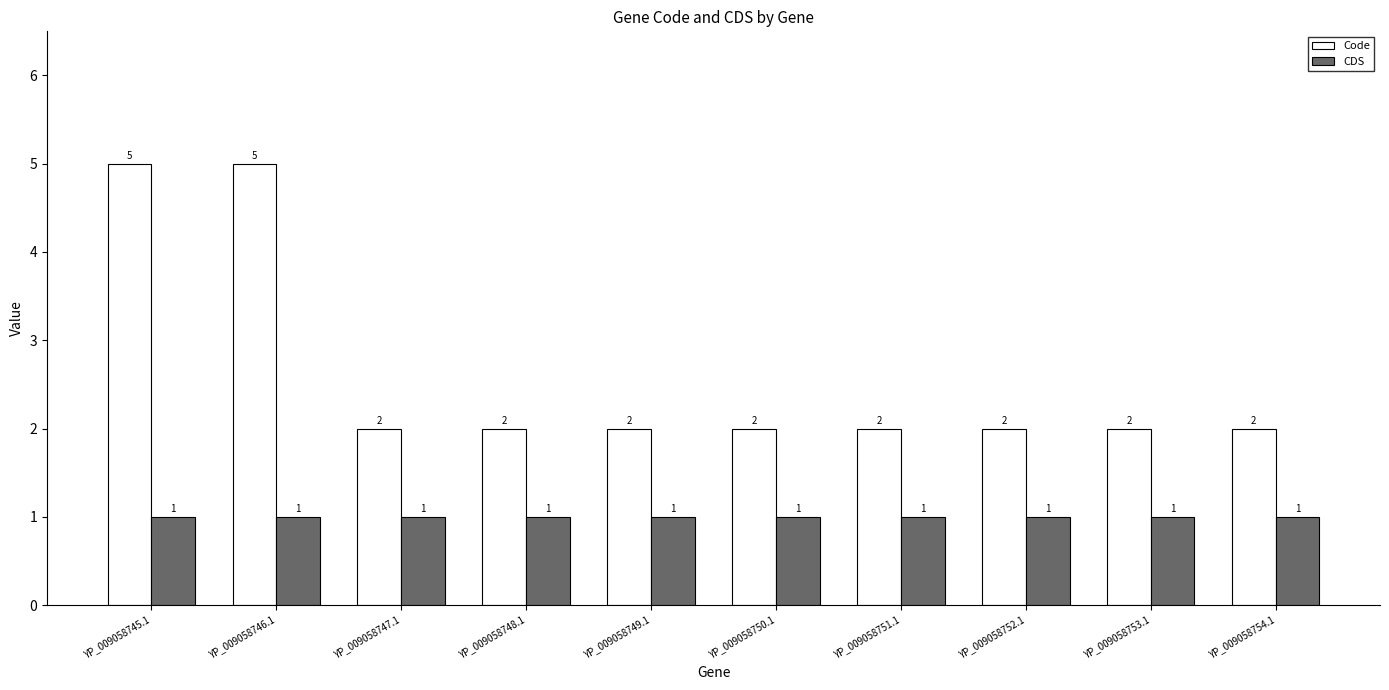

What is the maximum value for Code?

5